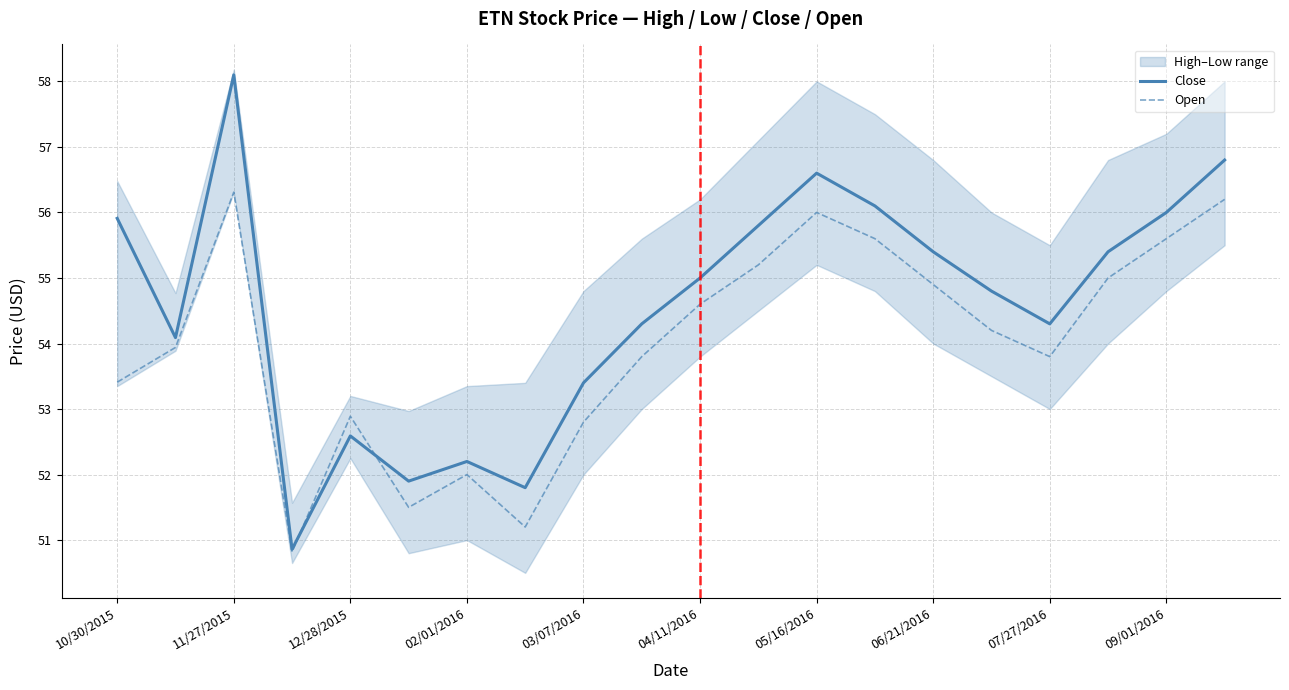

True or false: Open has a value of 53.4 at 10/30/2015.

True